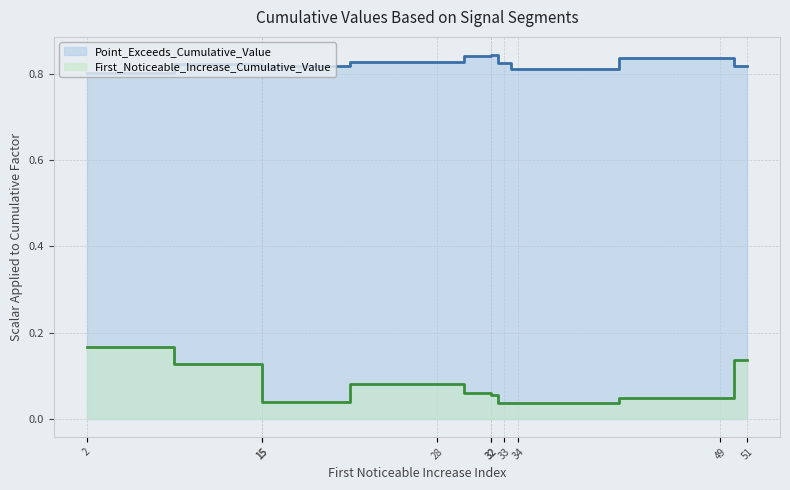

At how many categories does at least one series exceed 0?

10